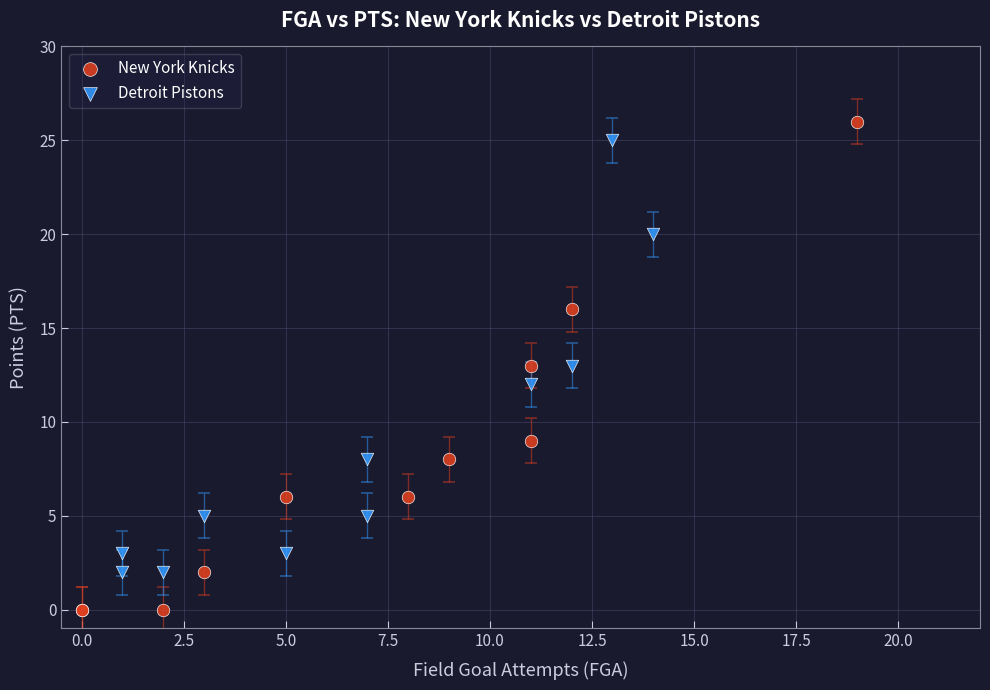

Which series has the widest spread of Y values?

New York Knicks